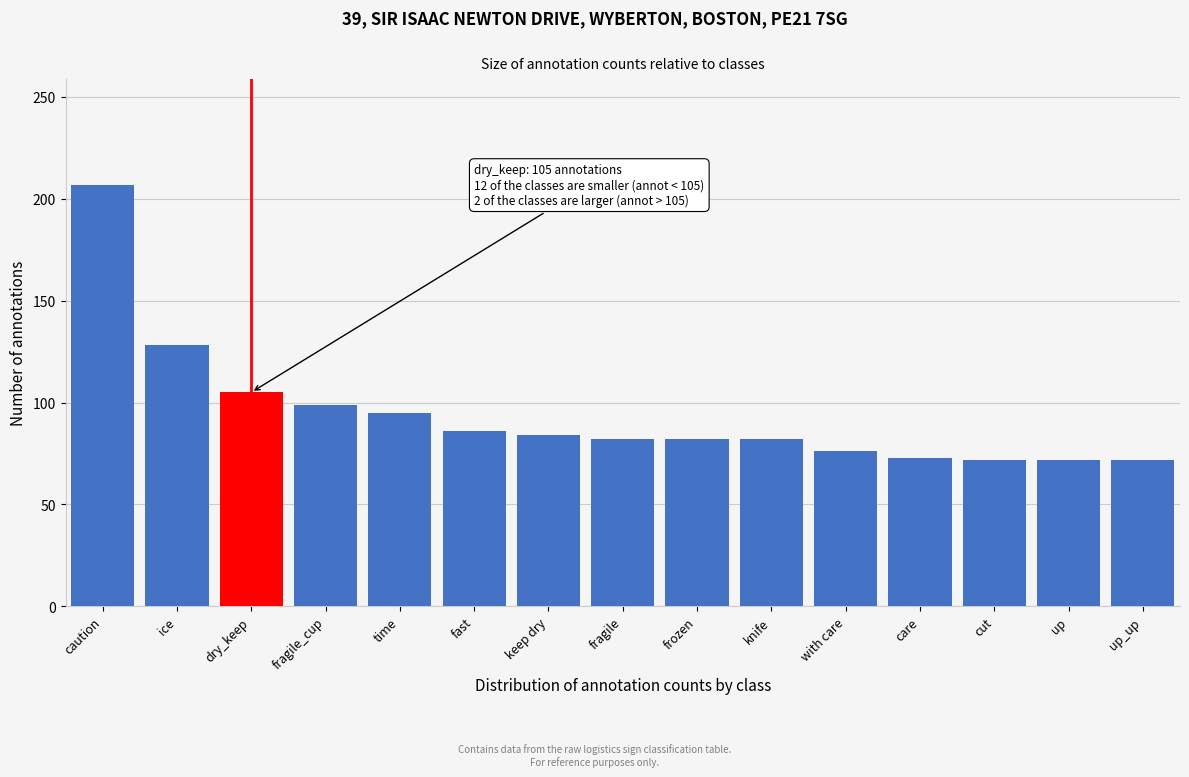

What is the approximate value at up_up?

72